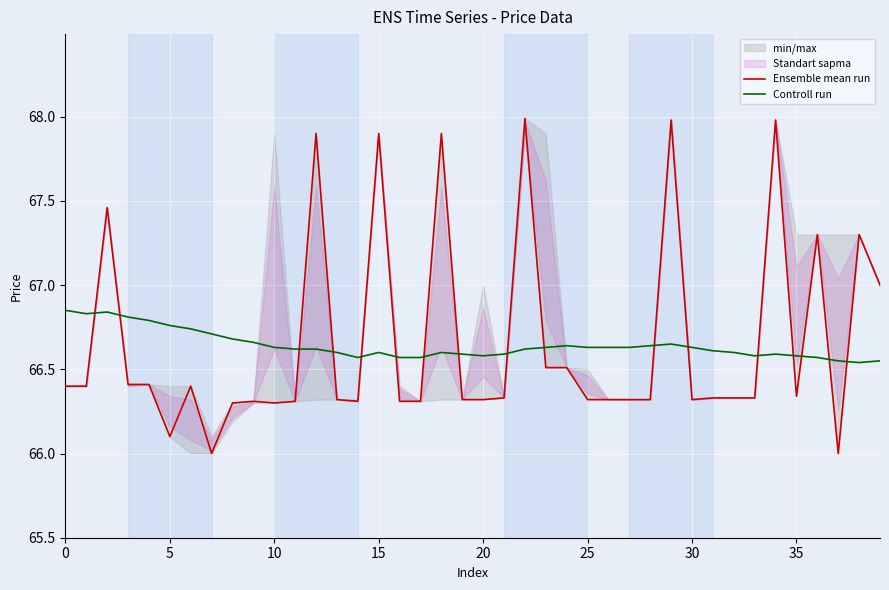

Which series ends up on top after the final intersection of Controll run and Ensemble mean run?

Ensemble mean run